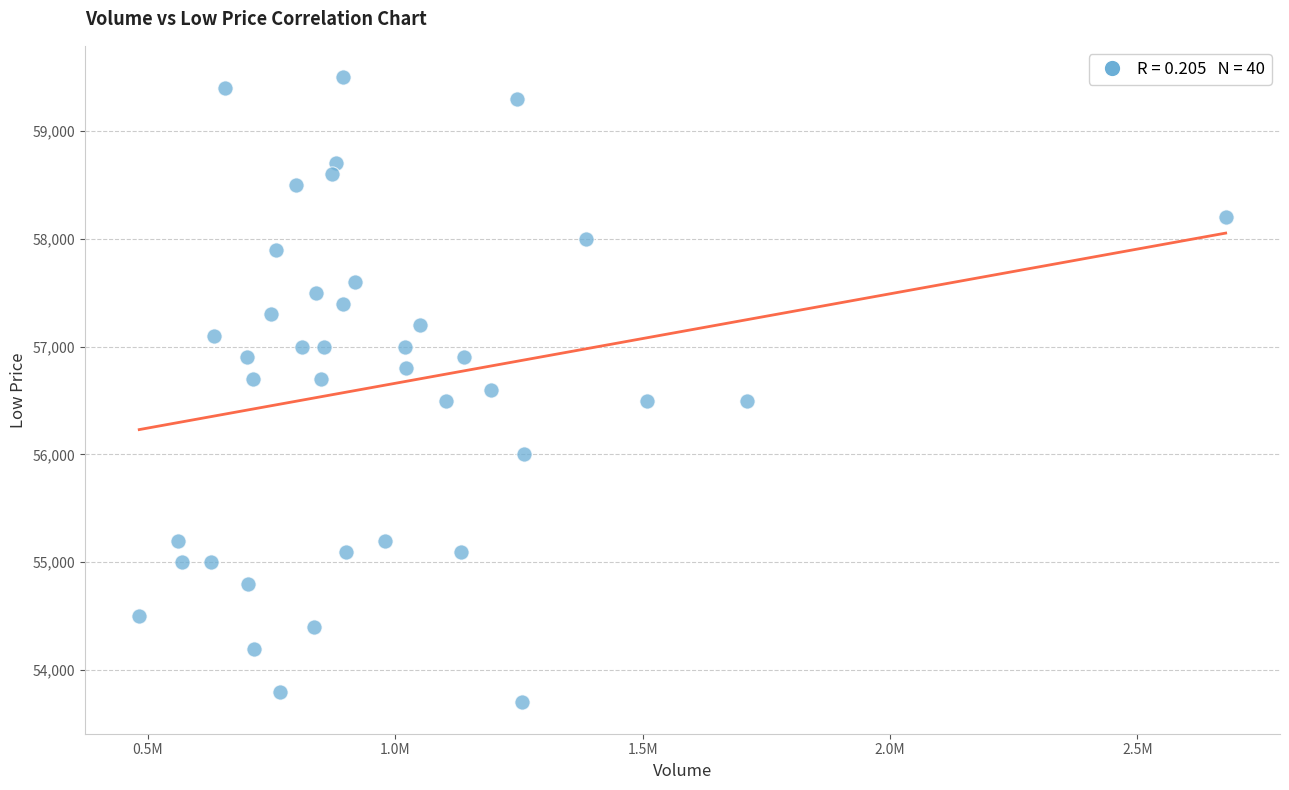

What is the range of Y values (max minus min)?

5800